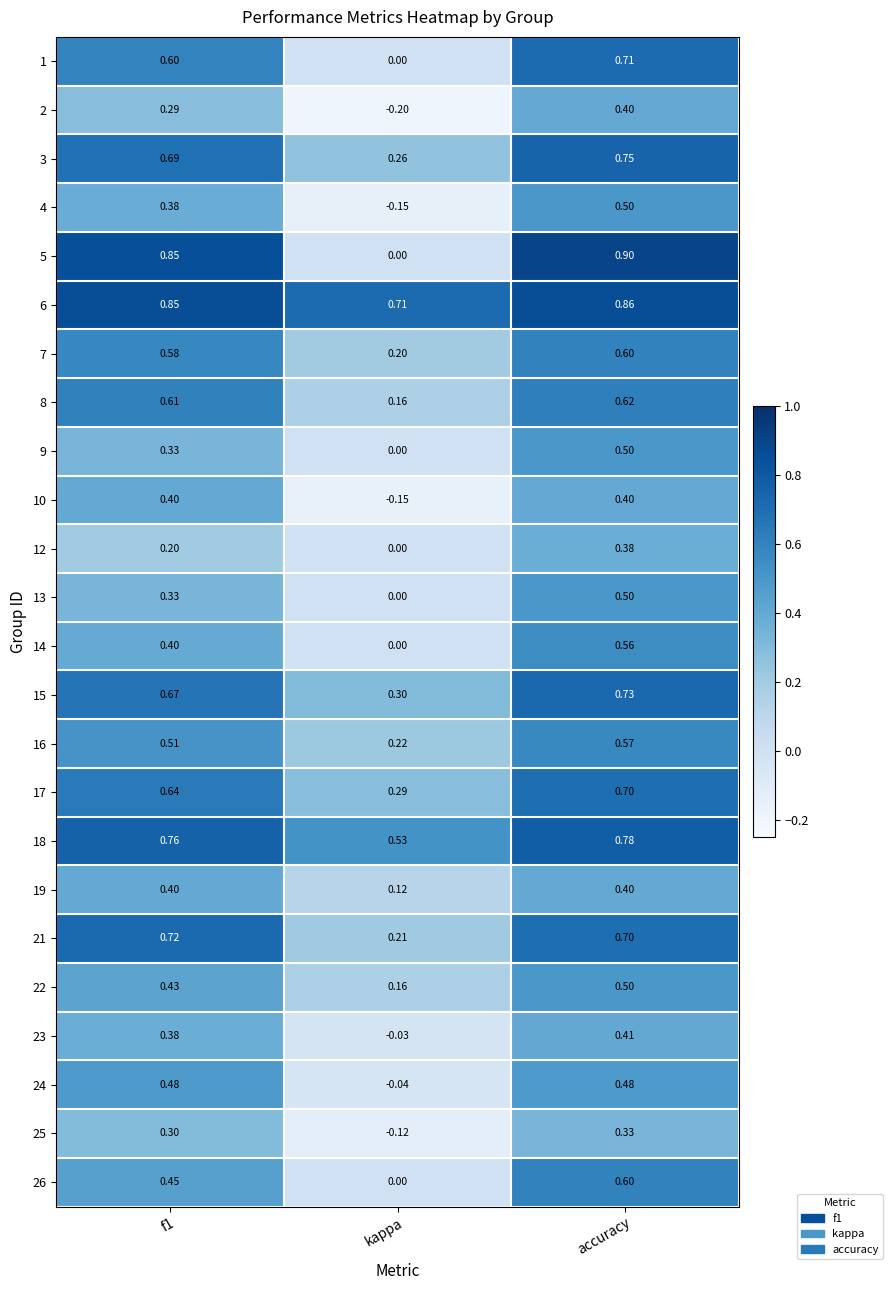

What is the difference between the highest and lowest values at kappa?

0.9